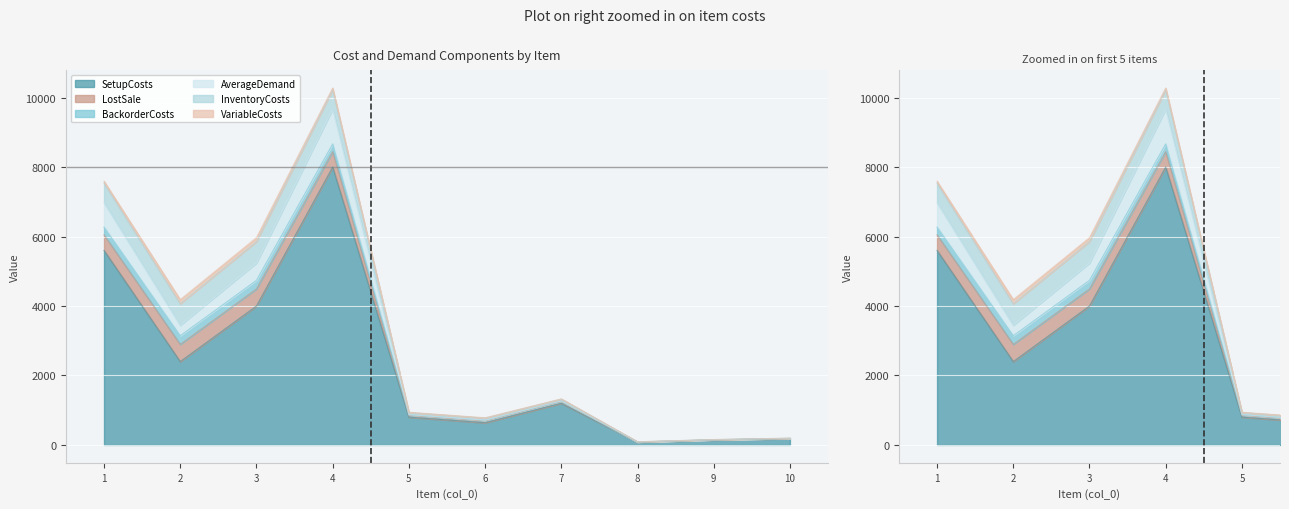

Where is SetupCosts nearest to the value 4040?

3